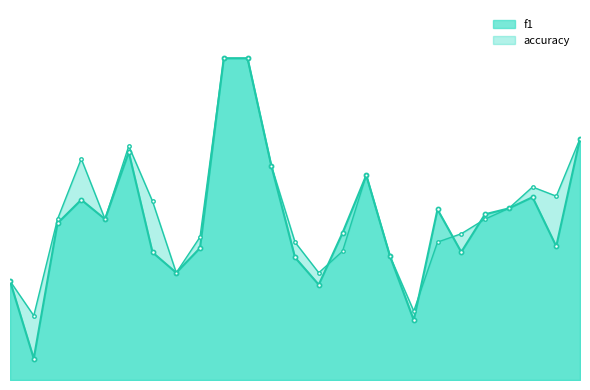

Does the chart have visible grid lines?

No